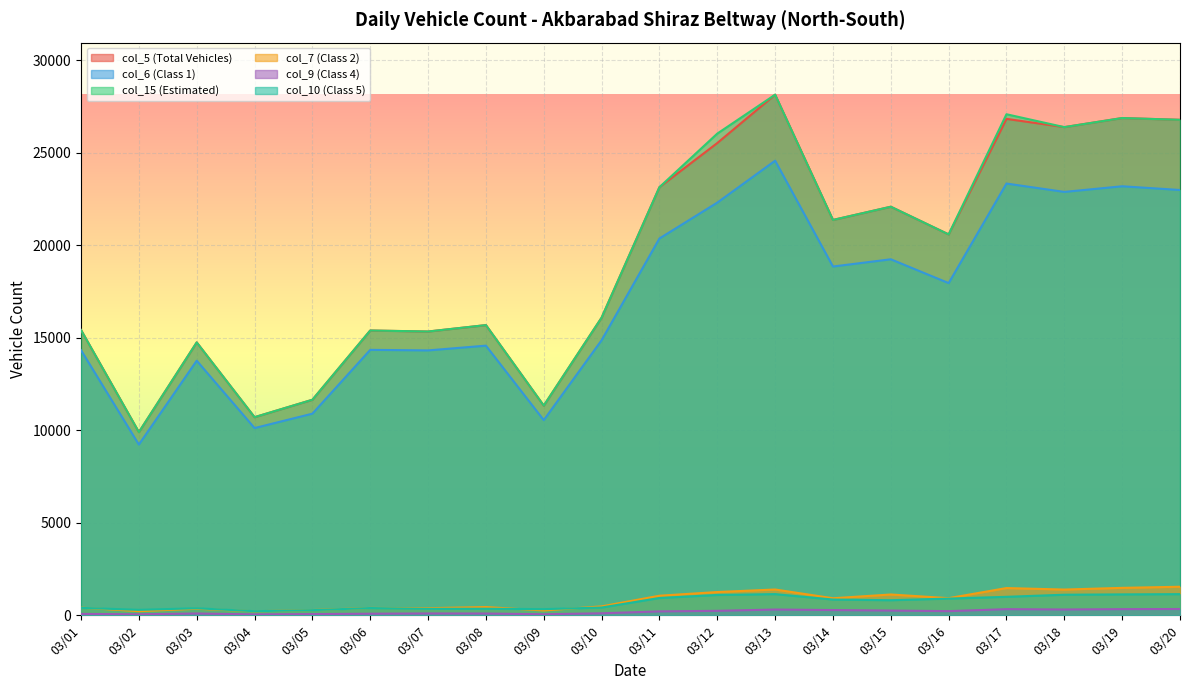

At which category does col_6 (Class 1) reach its first local valley?

03/02